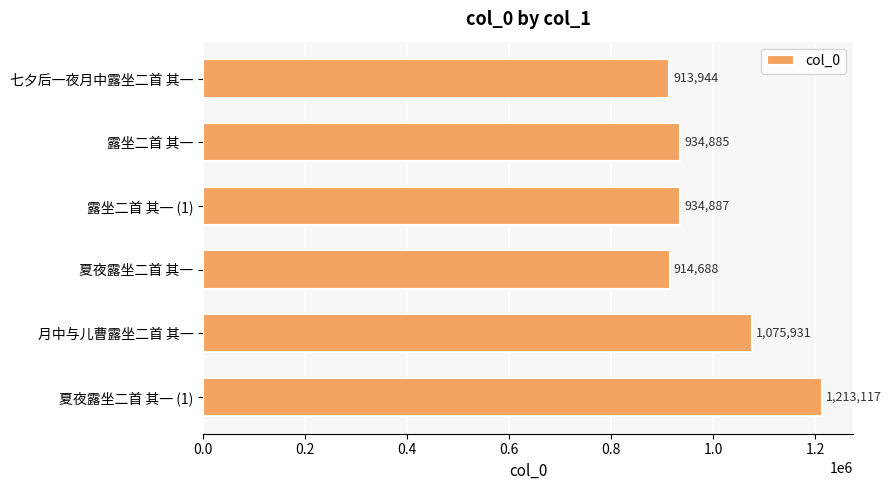

Which has a higher value, 夏夜露坐二首 其一 or 露坐二首 其一 (1)?

露坐二首 其一 (1)